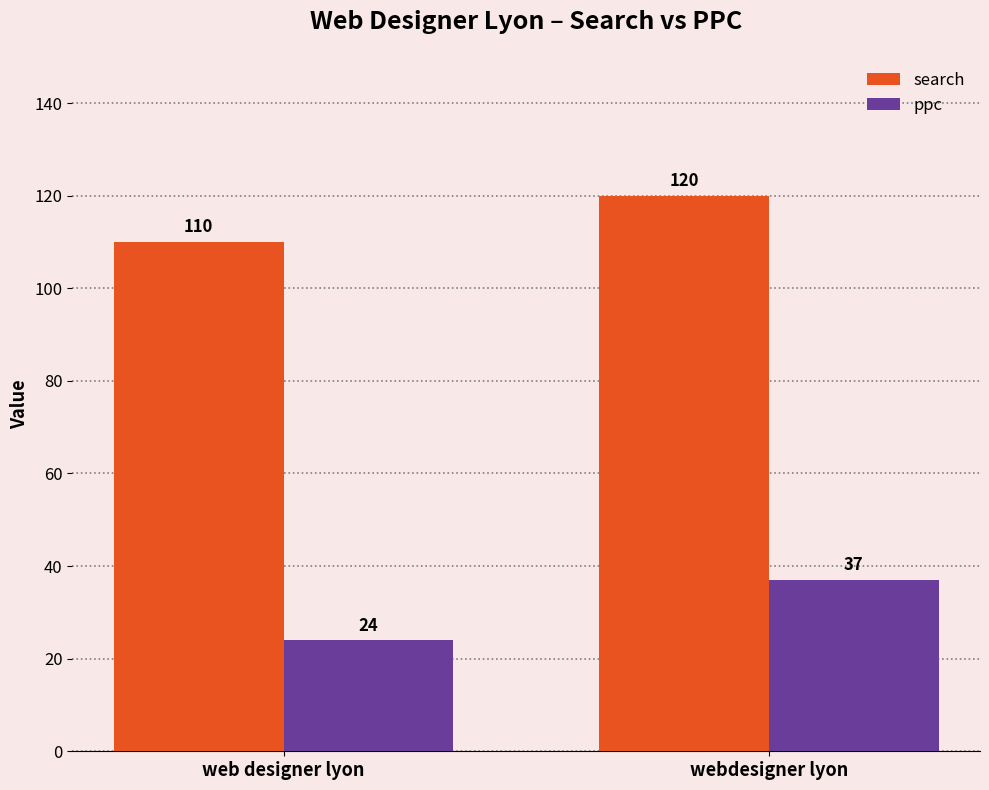

Which series has the widest spread of values?

ppc